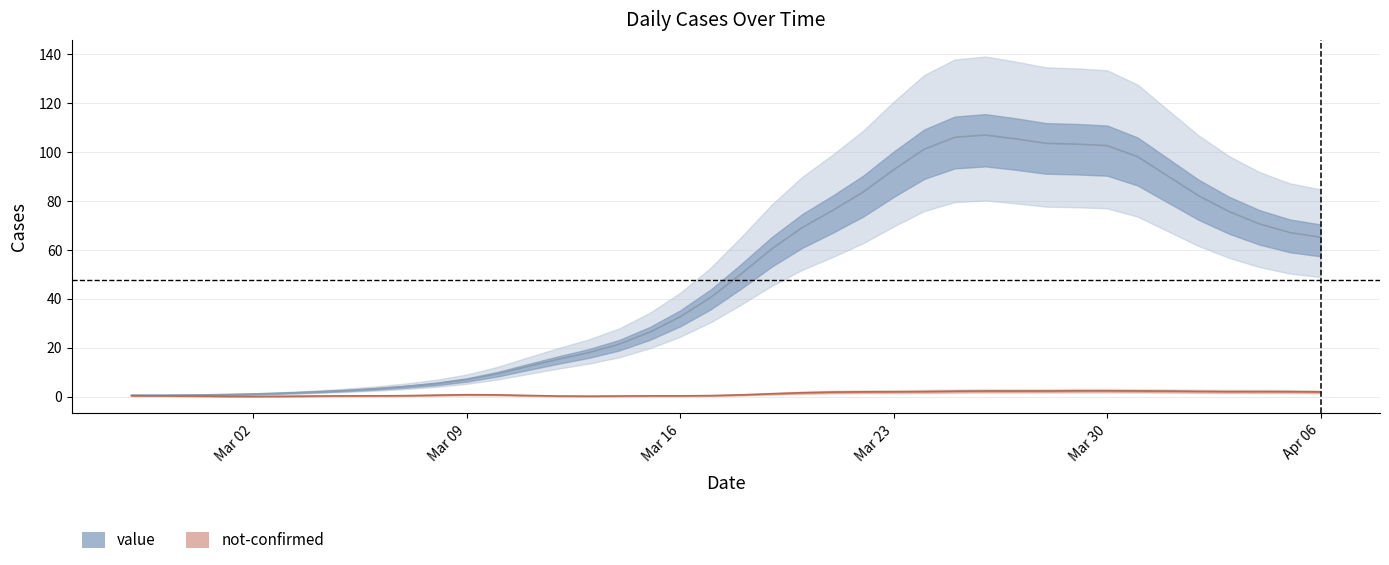

How many points are higher than both their immediate neighbors (excluding endpoints)?

1